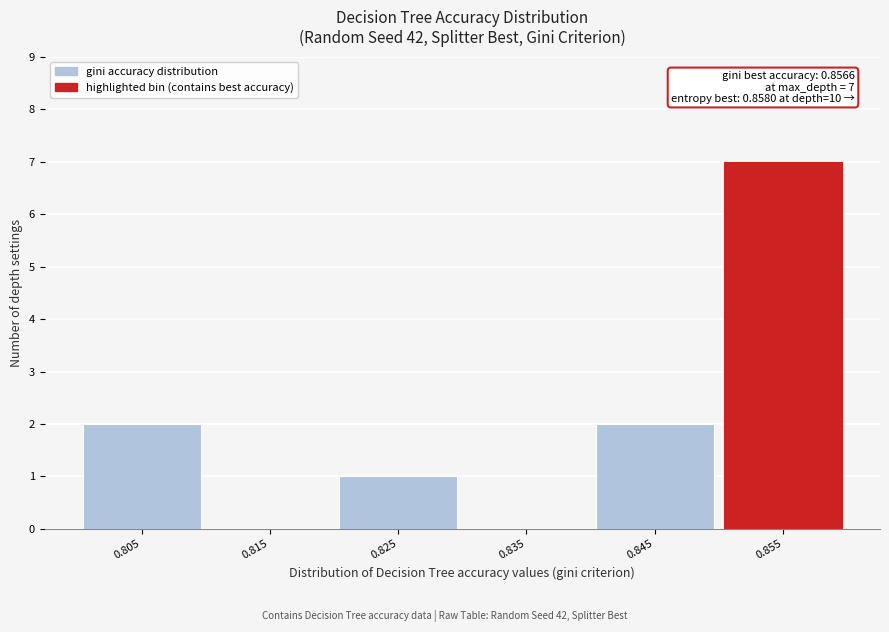

Over which range of the x-axis is the bar tallest?

0.85 to 0.86